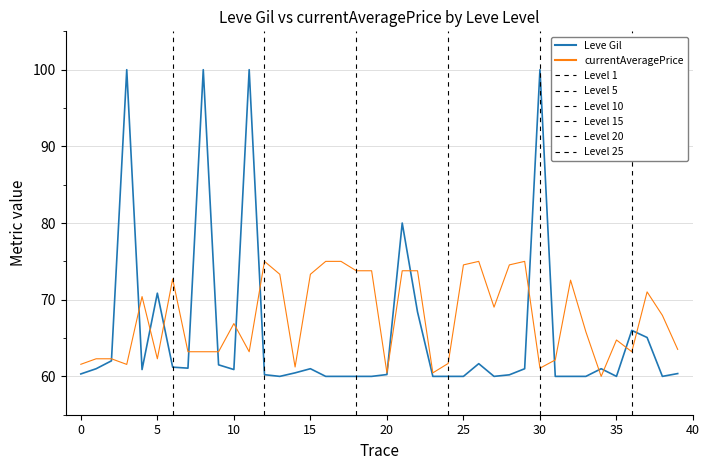

List the series in order of their peak value, lowest first.

currentAveragePrice, Leve Gil